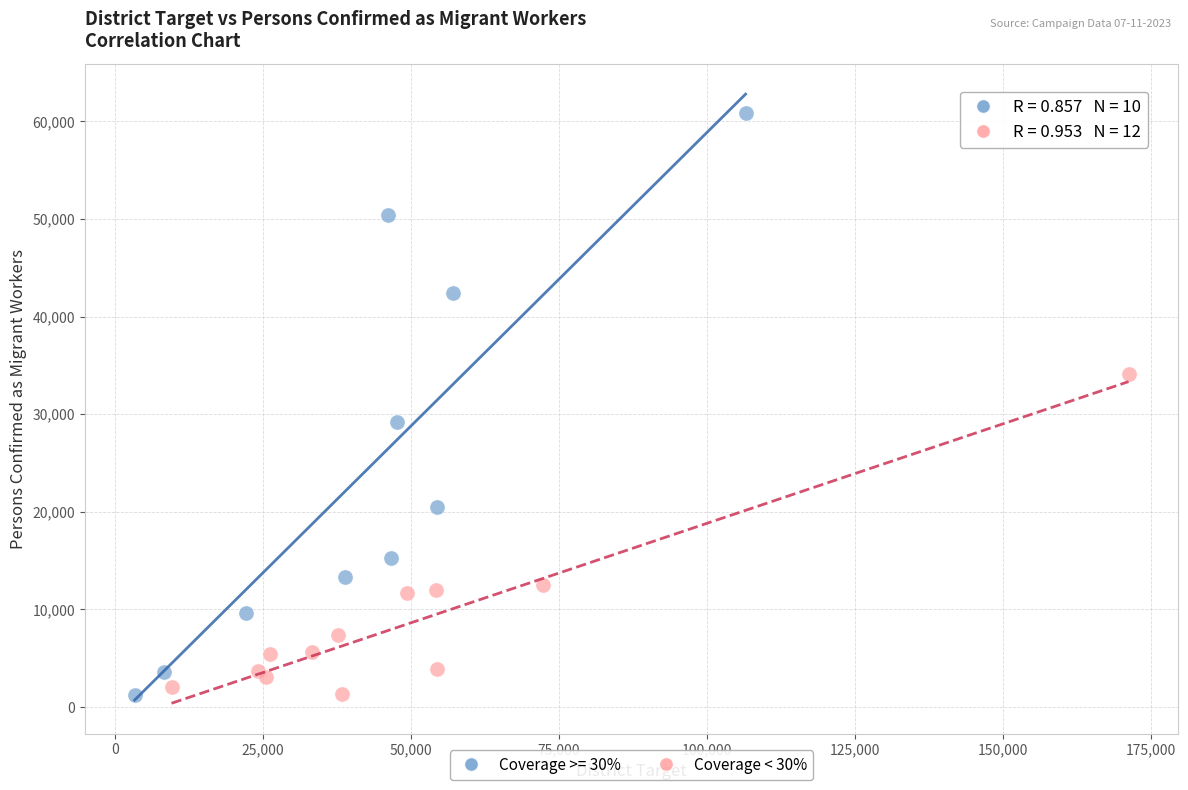

Which series has the largest Y range (max minus min)?

Coverage >= 30%